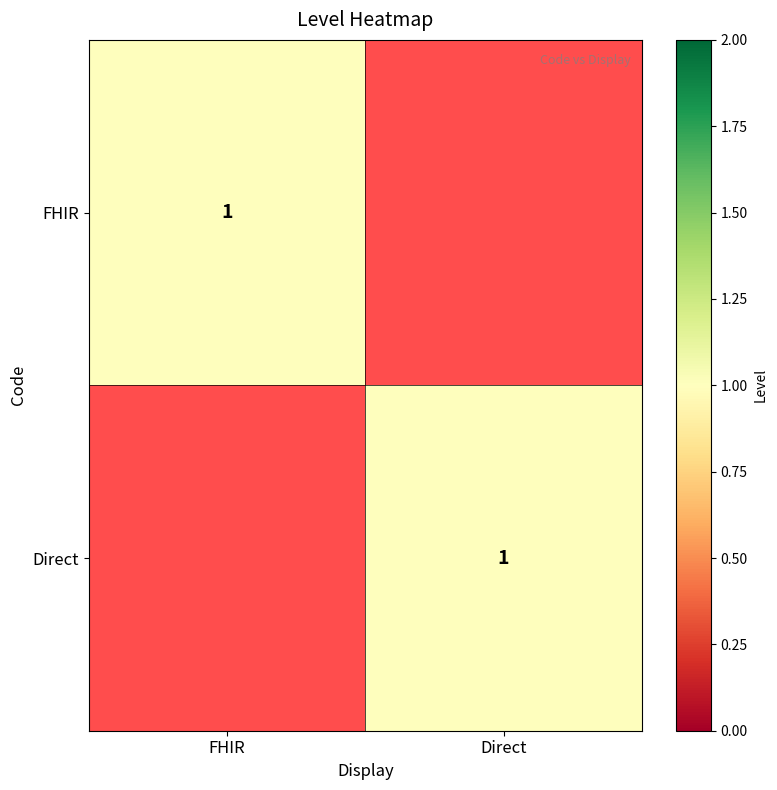

True or false: Direct has a value of 0 at Direct.

False